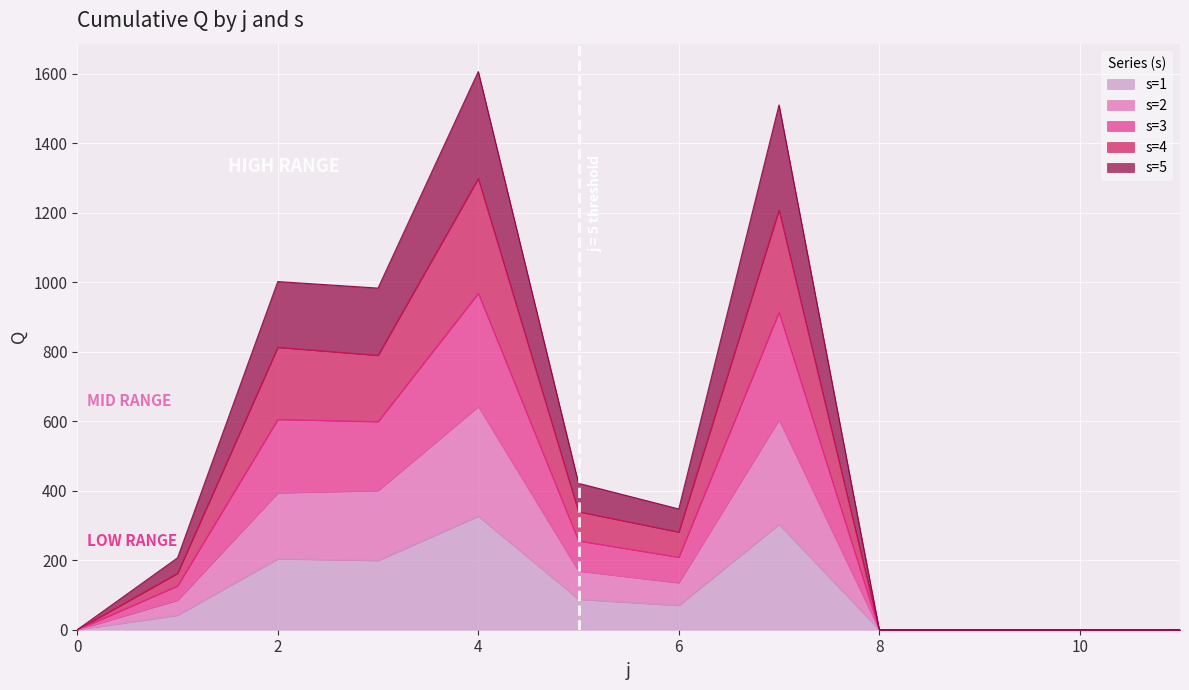

What are all the series names shown in the legend?

s=1, s=2, s=3, s=4, s=5